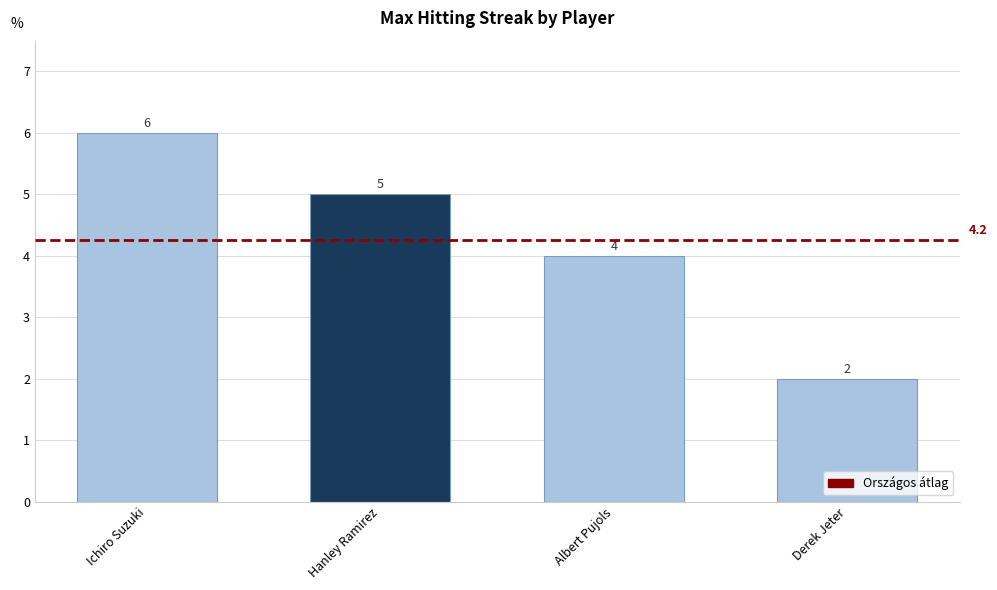

How many series are shown in this chart?

1